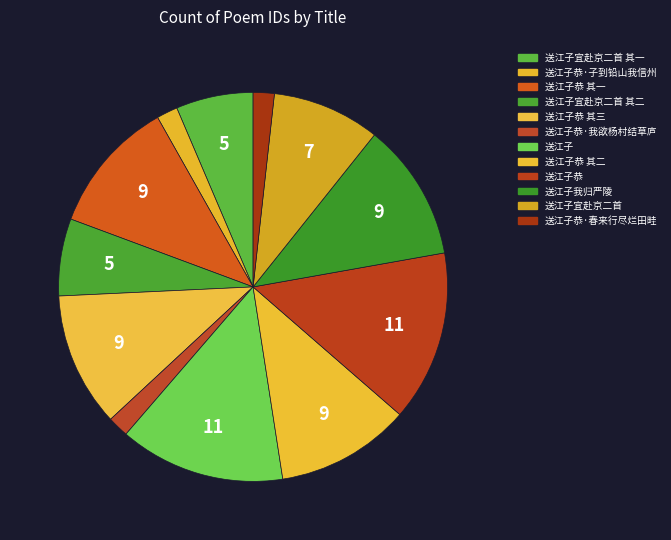

To the nearest percent, what percentage of the pie is 送江子恭 其一?

11%